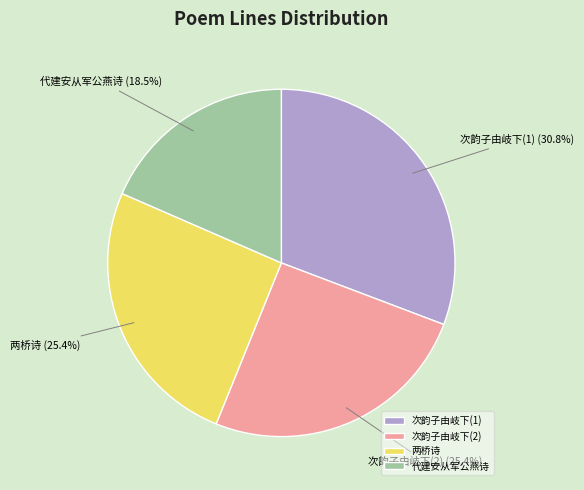

Does 两桥诗 represent more than half of the total?

No